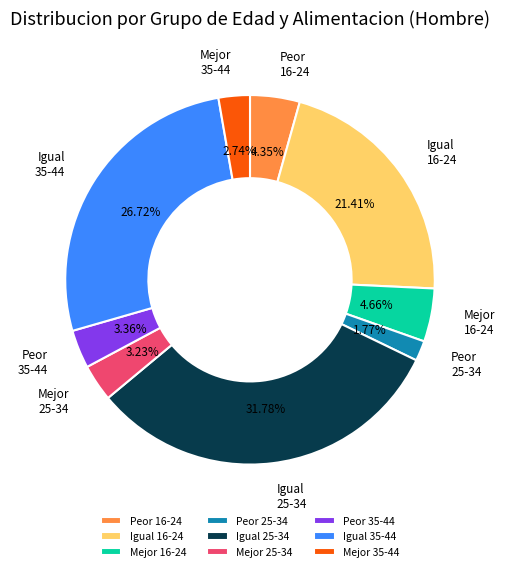

What percentage is NOT represented by Peor 16-24?

95.7%